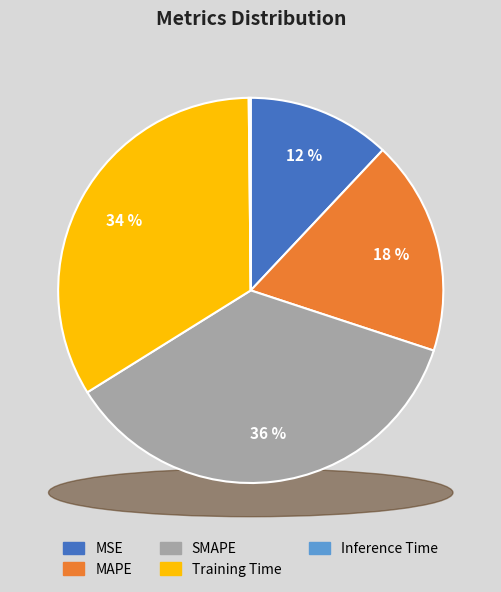

To the nearest percent, what percentage of the pie is MAPE?

18%